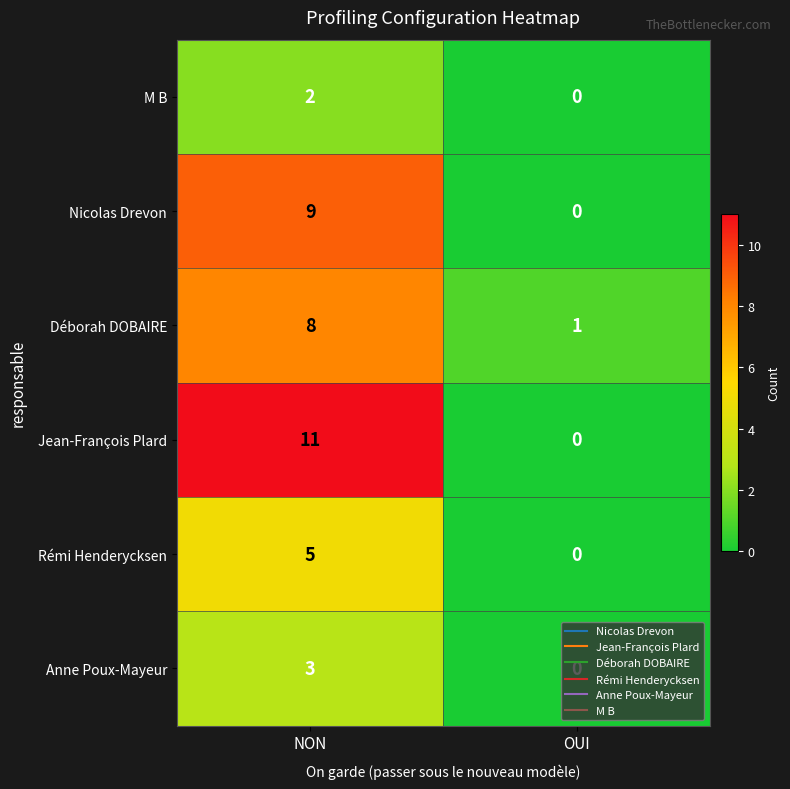

At which label does M B reach its minimum?

OUI